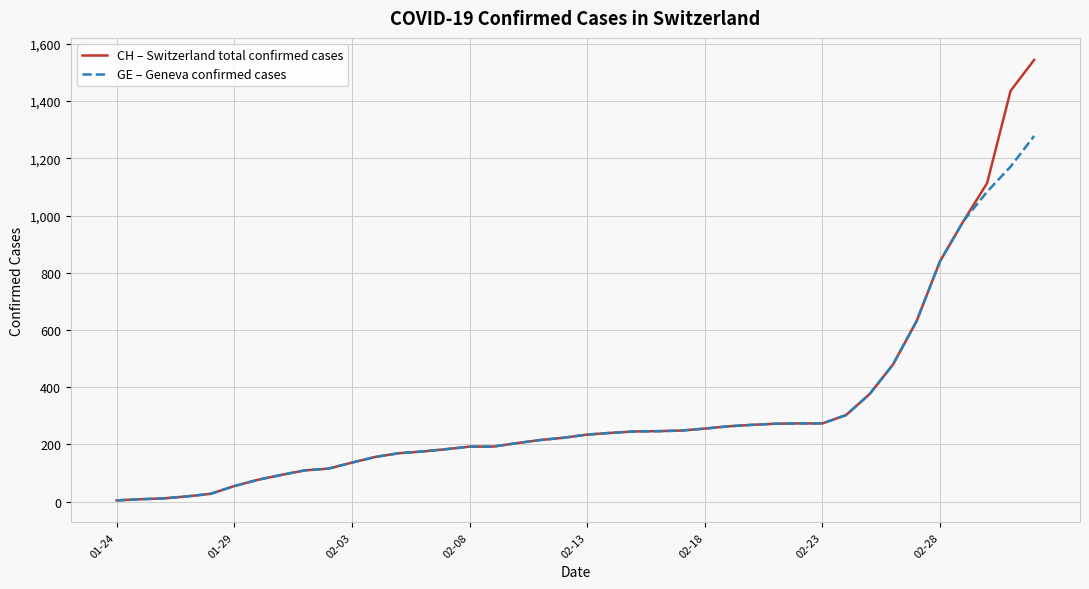

Which series has the largest range (max minus min)?

CH – Switzerland total confirmed cases